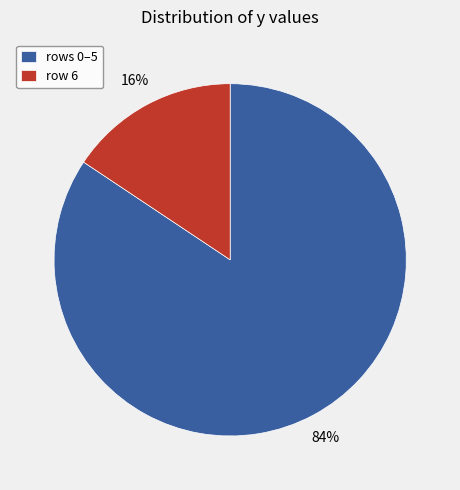

To the nearest percent, what is the average slice percentage?

50%